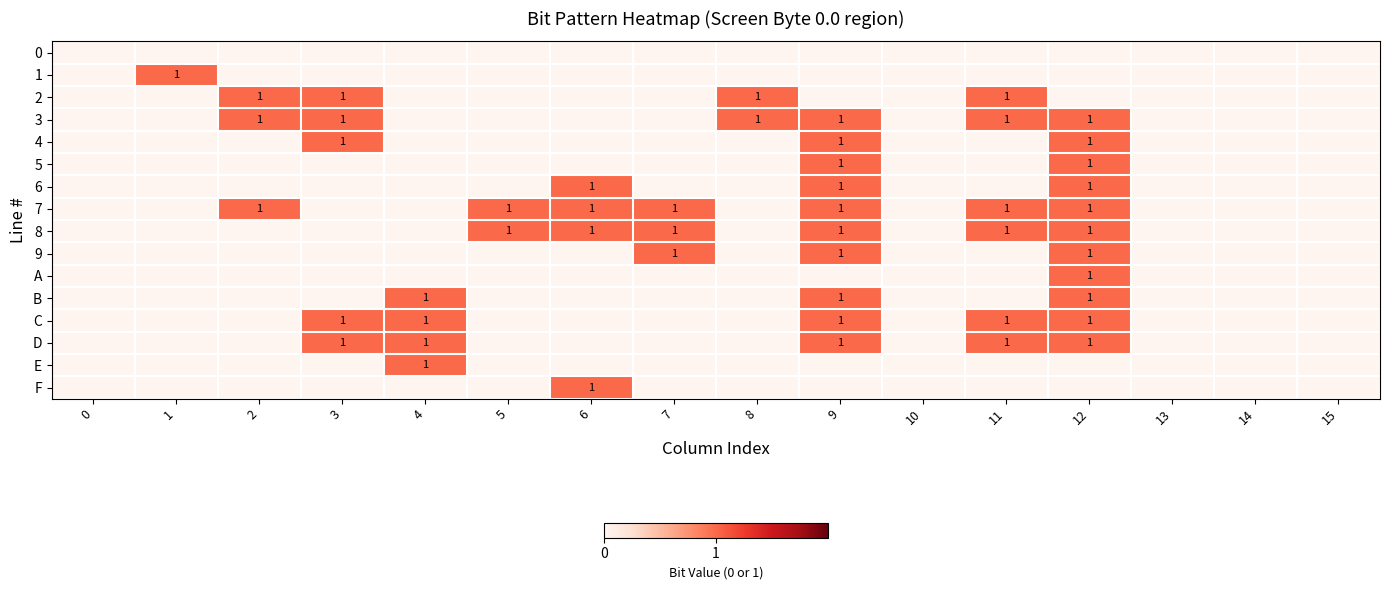

What is the greatest value displayed?

1